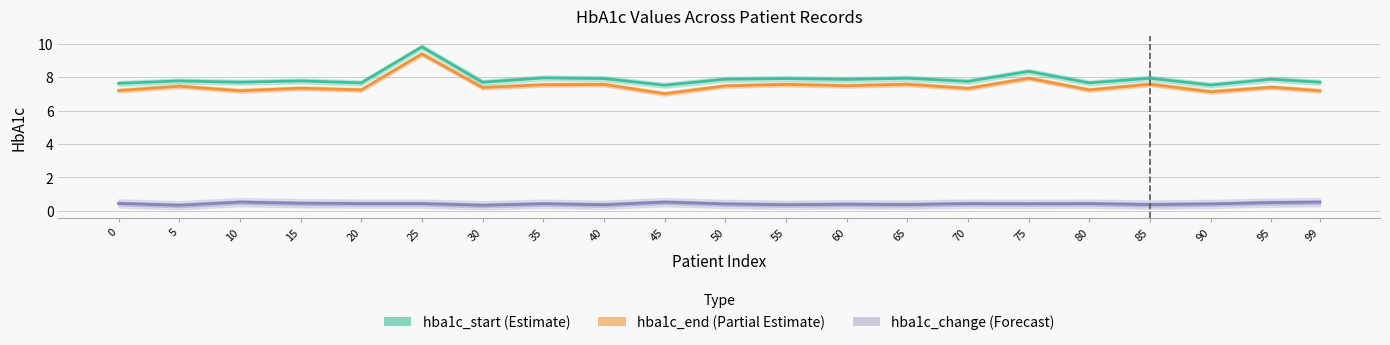

What is the total value across all series at 35?

15.9